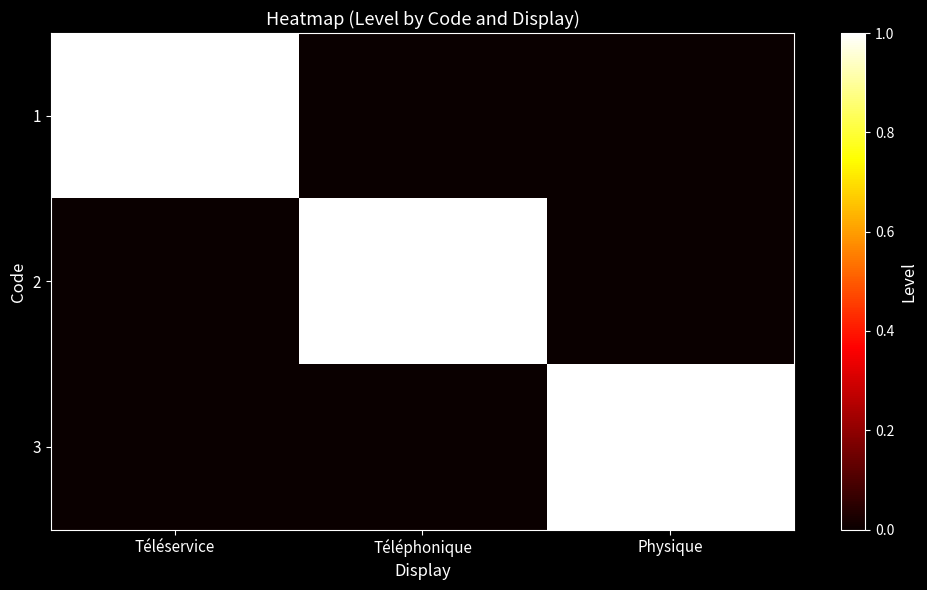

At which category does the chart reach its minimum across all series?

Téléphonique